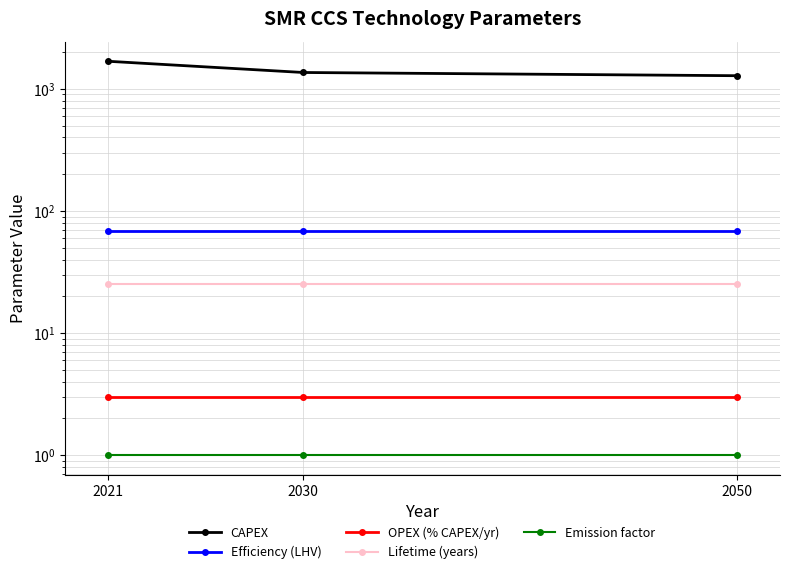

Which series has the largest total across all categories?

CAPEX